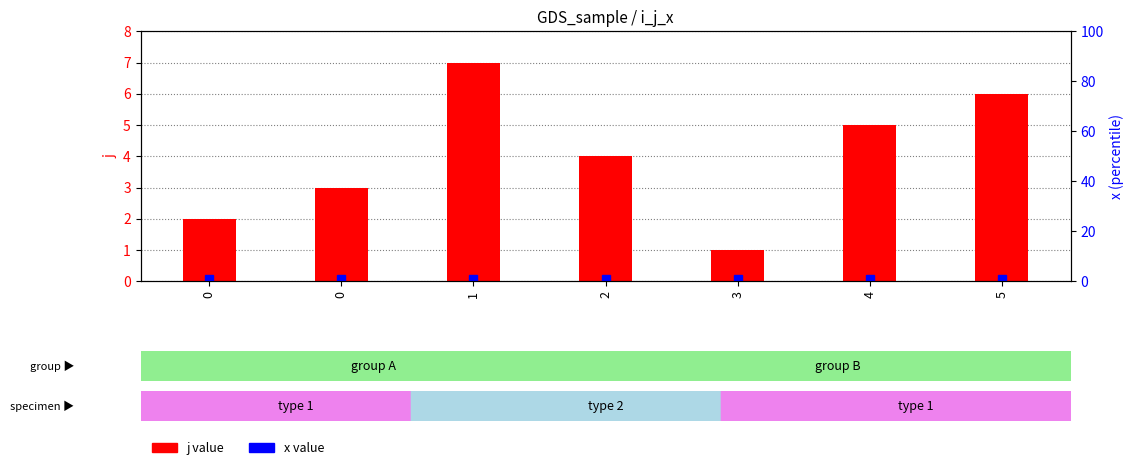

What is the average value of the j value series?

4